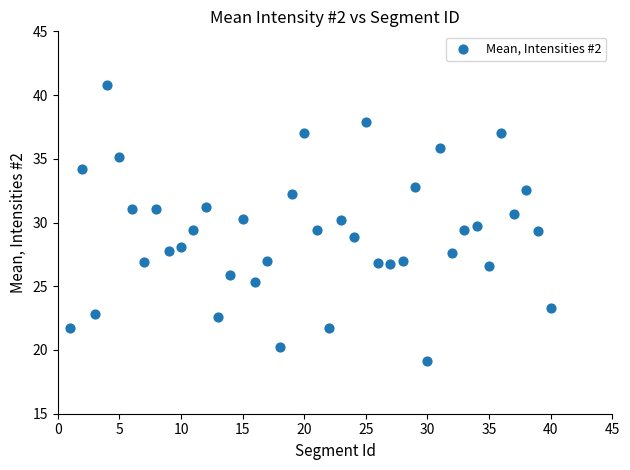

What is the range of Y values (max minus min)?

21.7